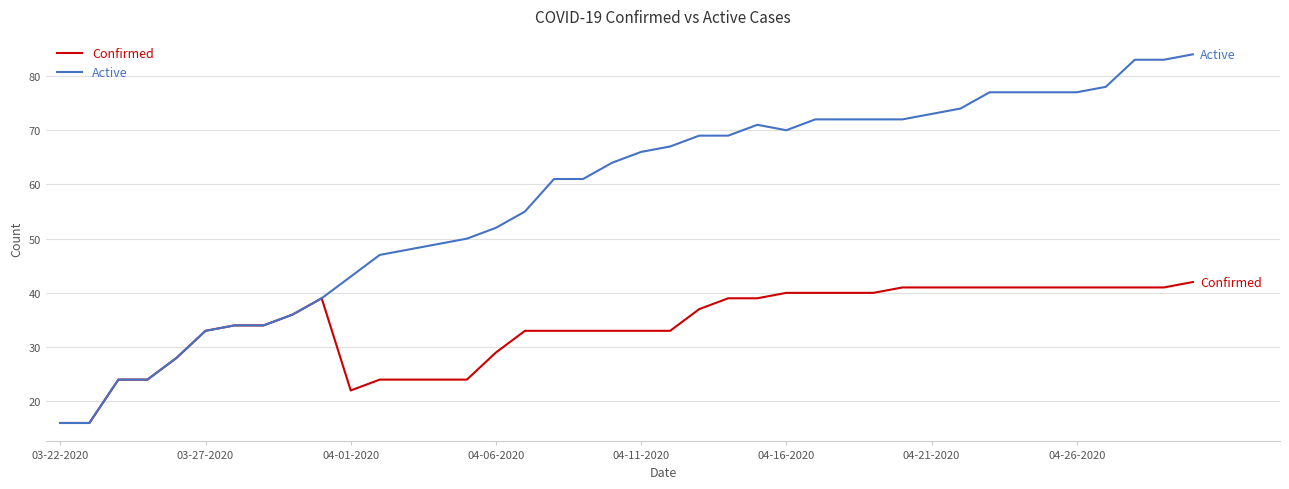

What are all the series names shown in the legend?

Confirmed, Active